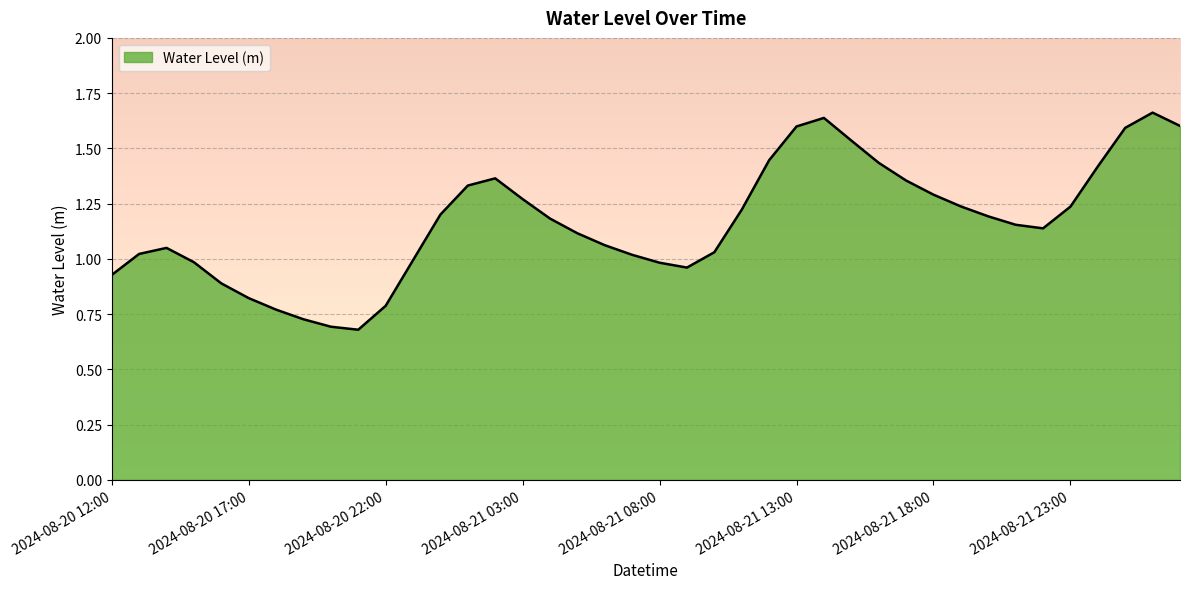

What is the label of the 19th point from the right?

2024-08-21 09:00